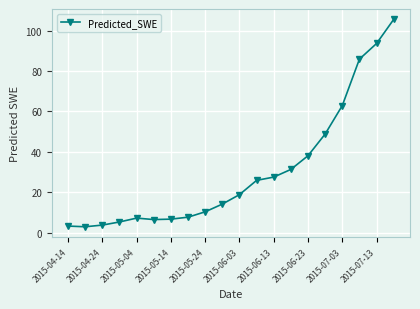

How many interior local valleys (lower than both neighbors) does the data have?

2